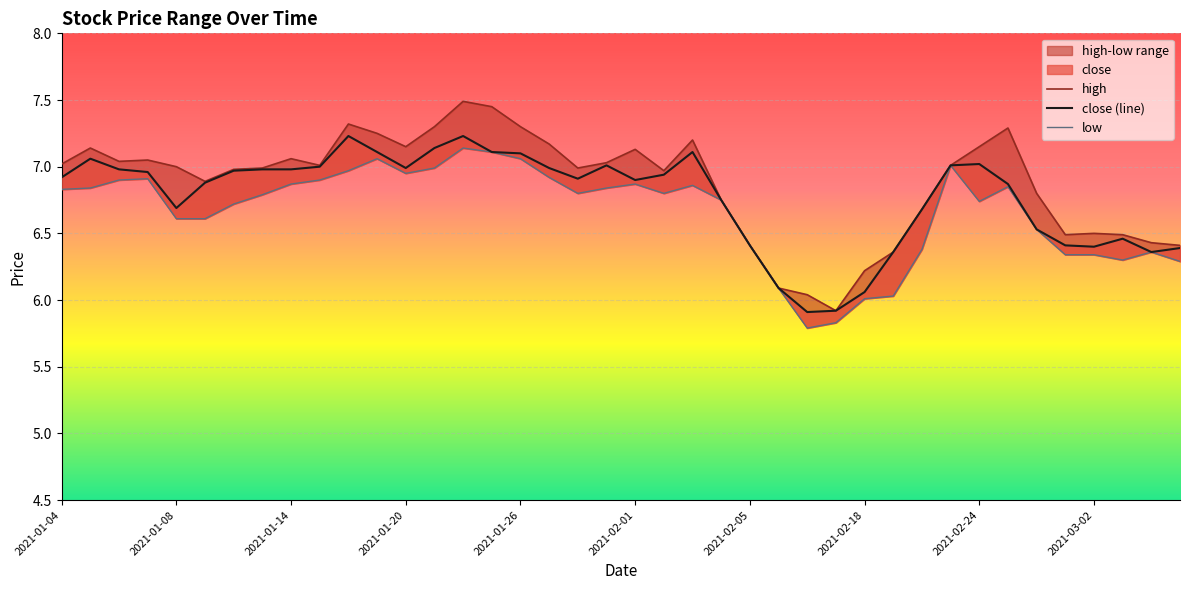

True or false: high and close intersect in this chart.

False